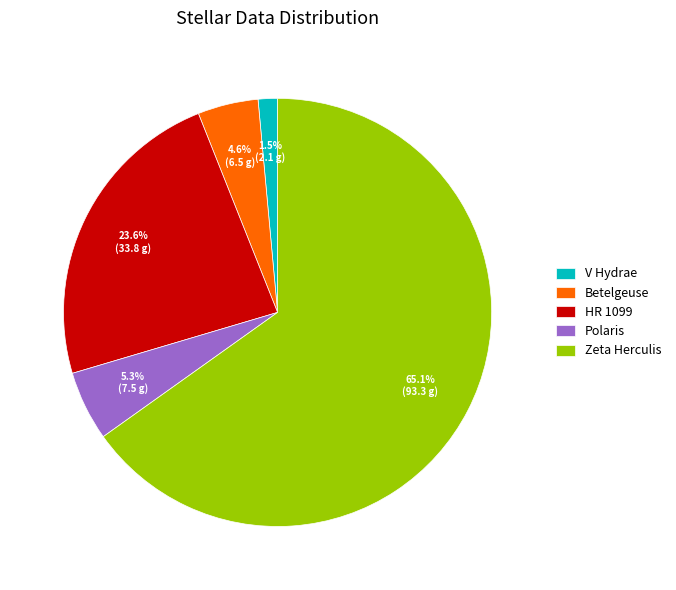

To the nearest percent, what is the difference between the HR 1099 and Betelgeuse slice percentages?

19%